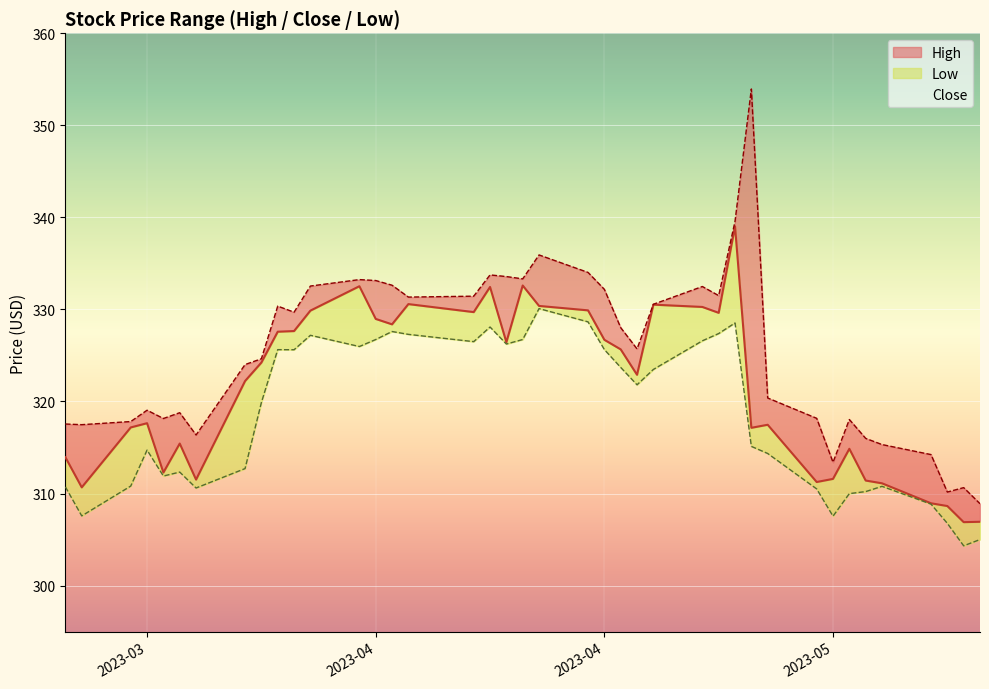

True or false: Low and Close intersect in this chart.

False